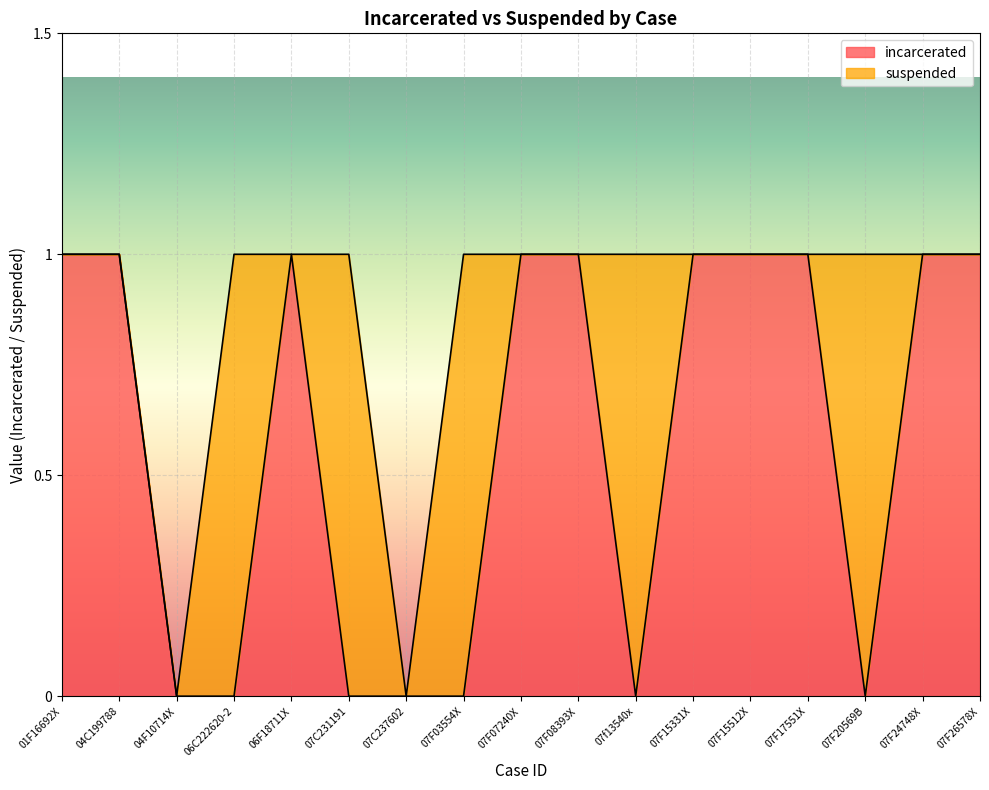

How many interior local peaks (higher than both neighbors) does the data have?

1